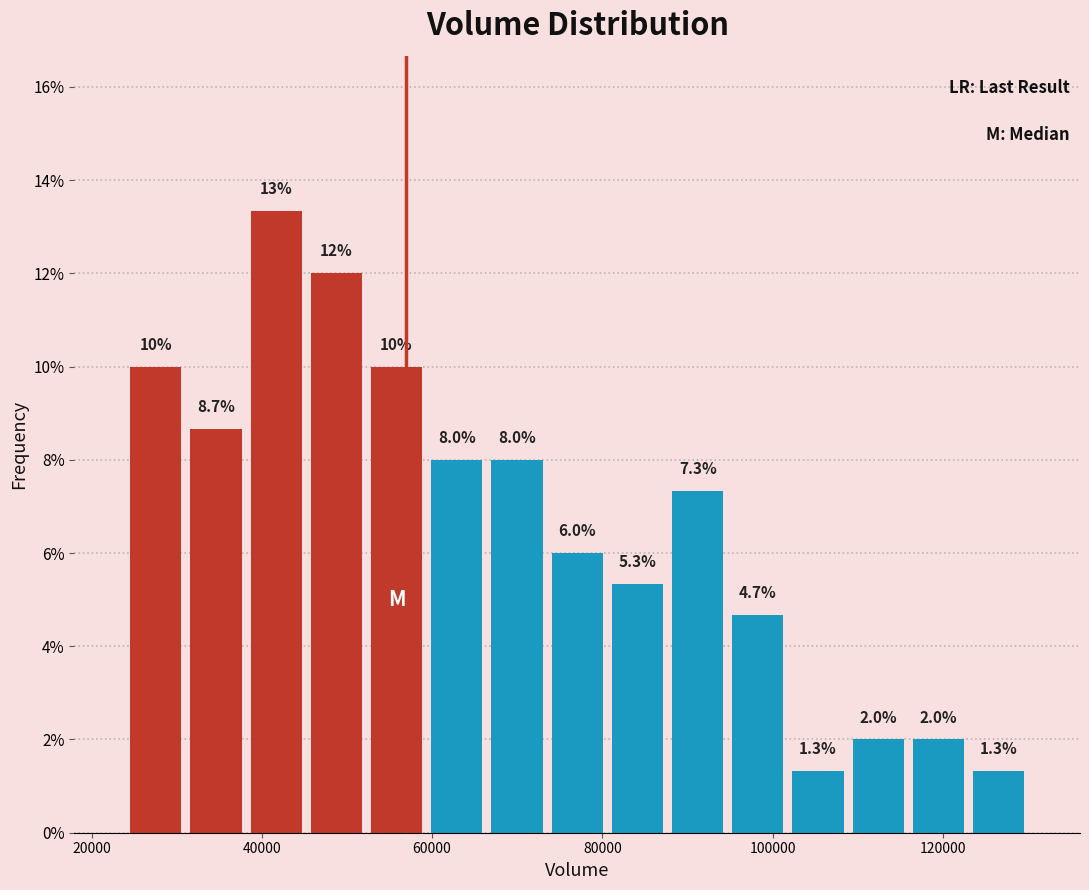

Read against the x-axis, roughly where is the centre of the tallest bar?

42000